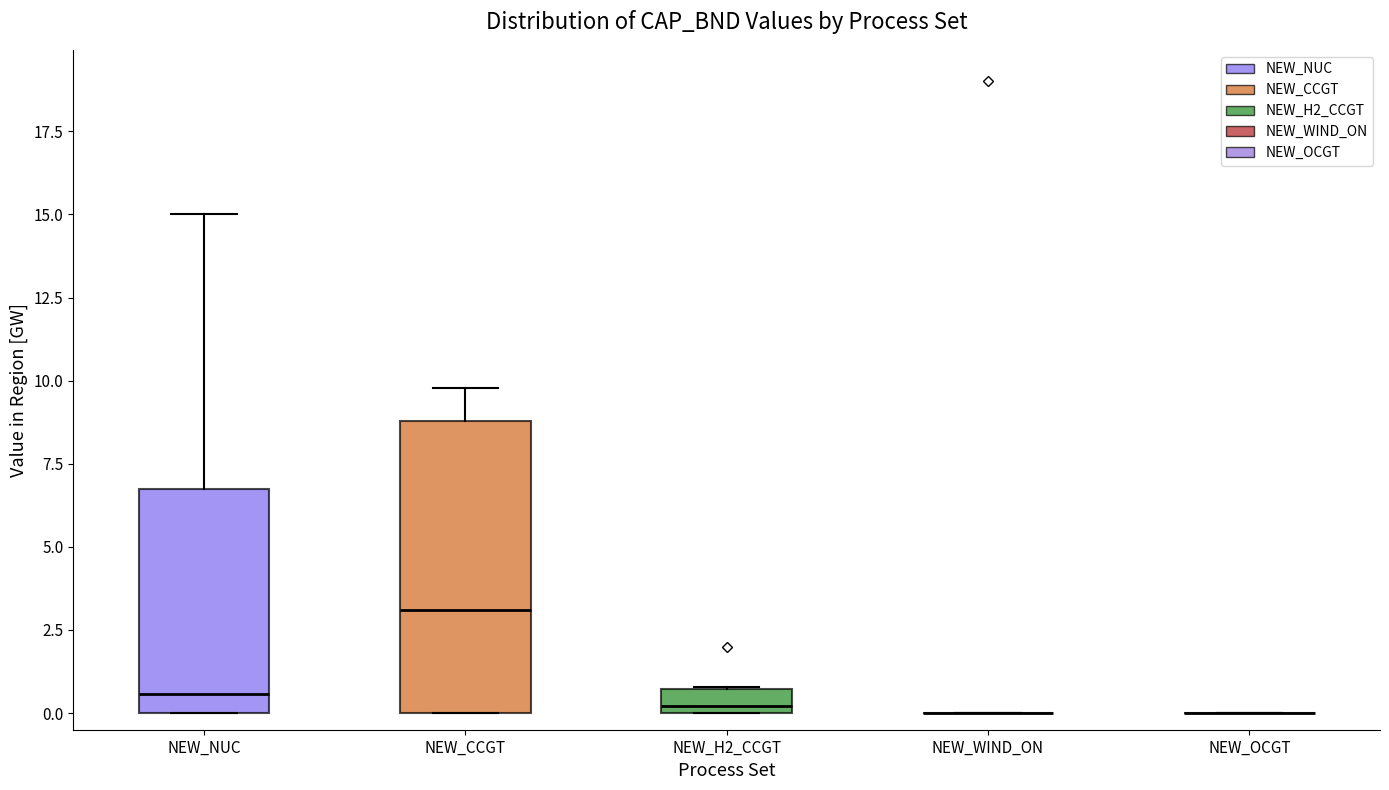

Which box is the tallest, from its lower edge to its upper edge?

NEW_CCGT